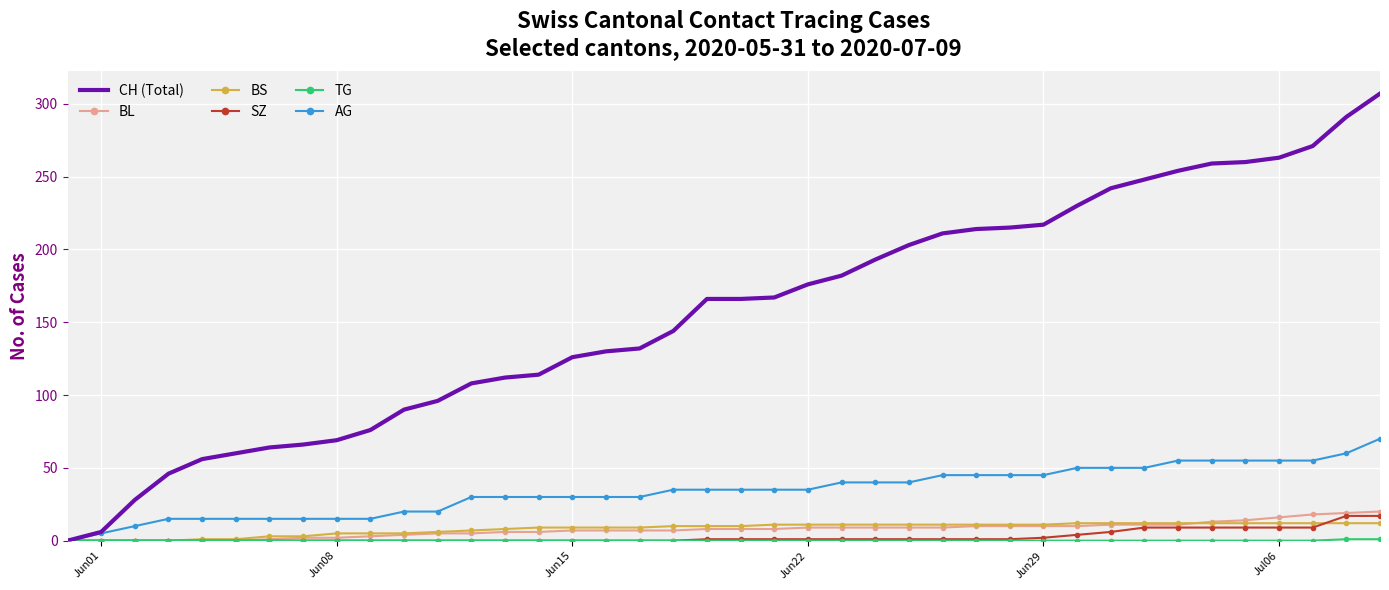

Which series has the widest spread of values?

CH (Total)